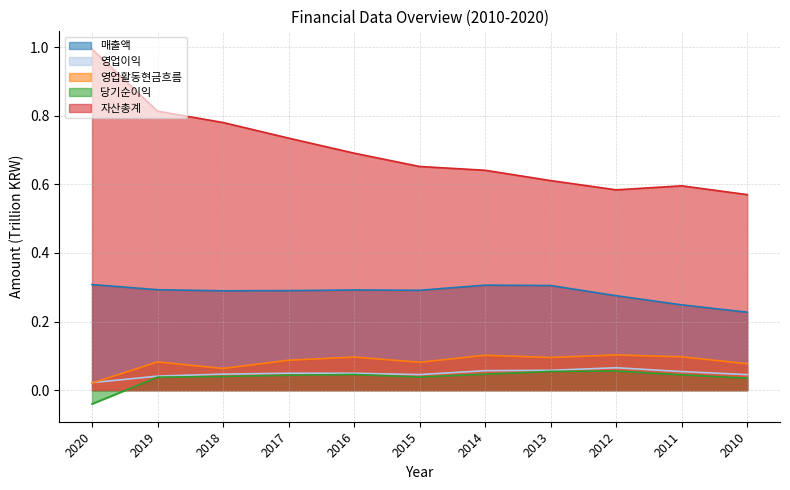

What is the difference between the highest and lowest values at 2020?

1.0